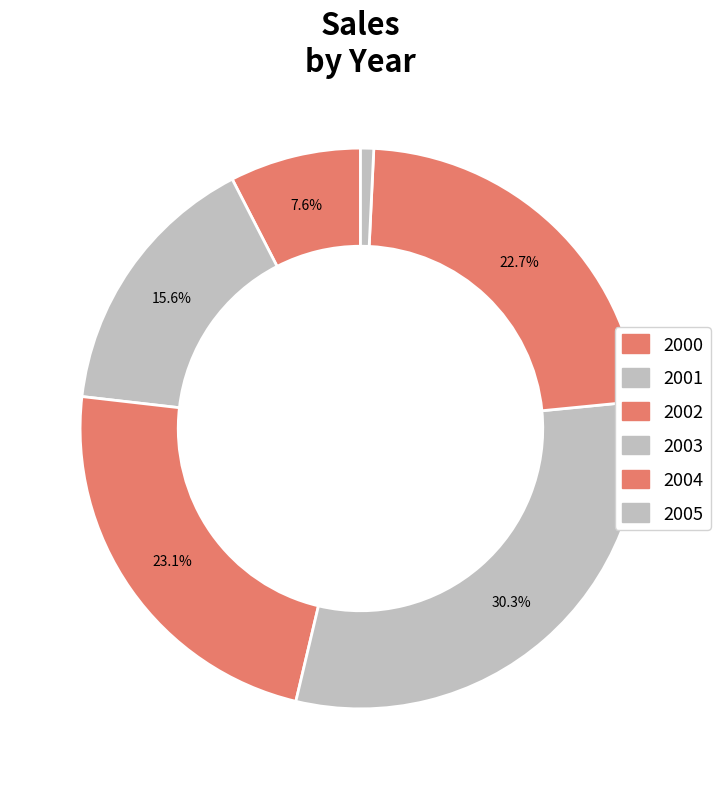

What is the ratio of the value at 2004 to the value at 2000?

3.0